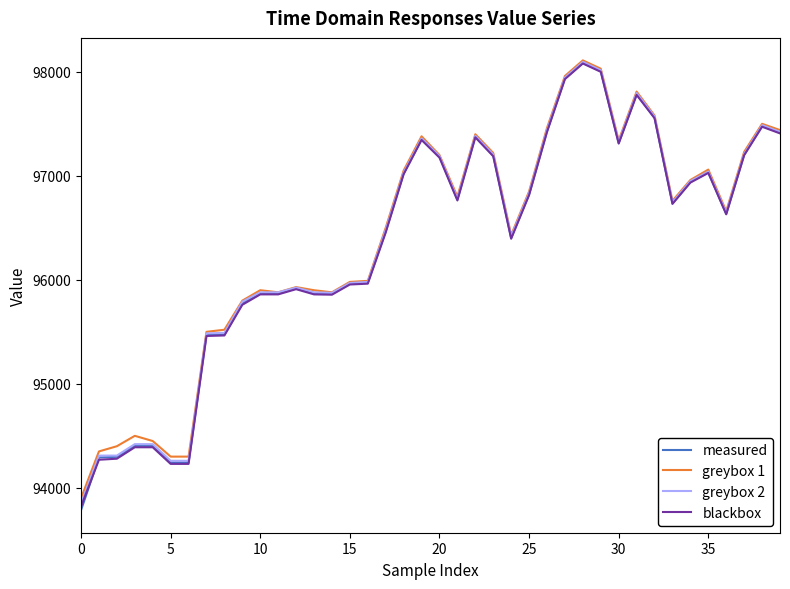

How many values in the measured series are below 96735?

20